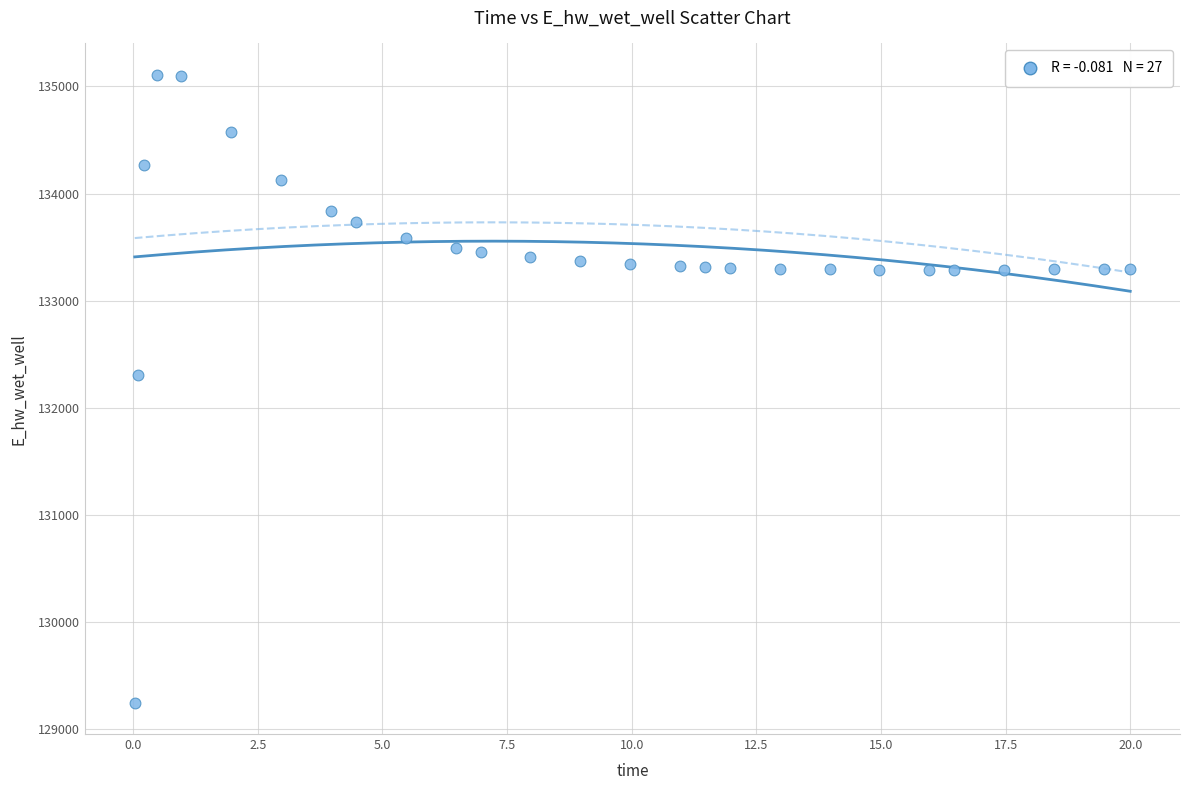

What is the range of Y values (max minus min)?

5858.8